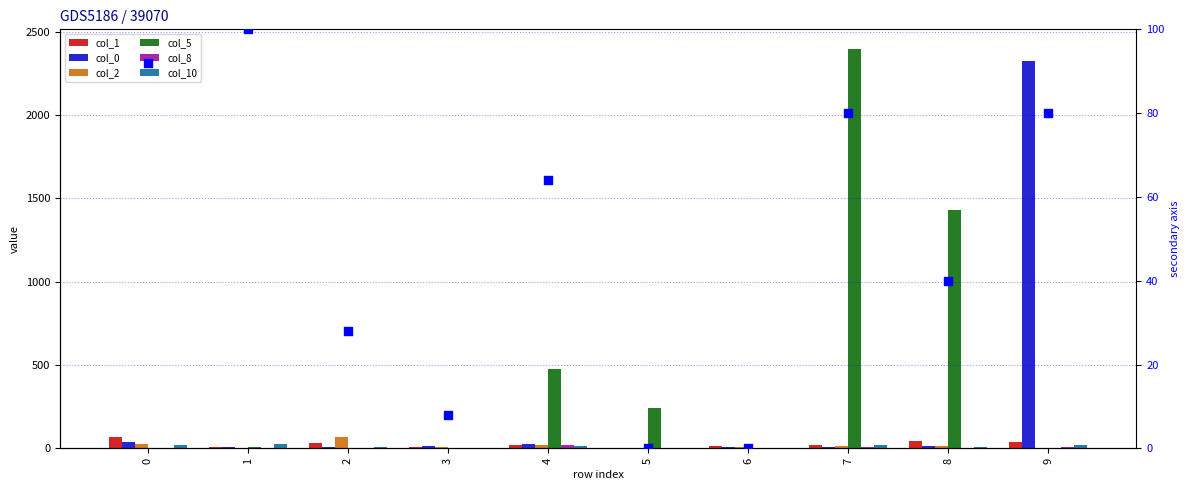

What are all the series names shown in the legend?

col_1, col_0, col_2, col_5, col_8, col_10